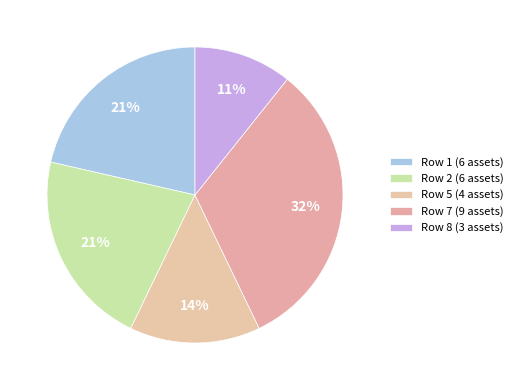

Count the number of slices in the pie.

5